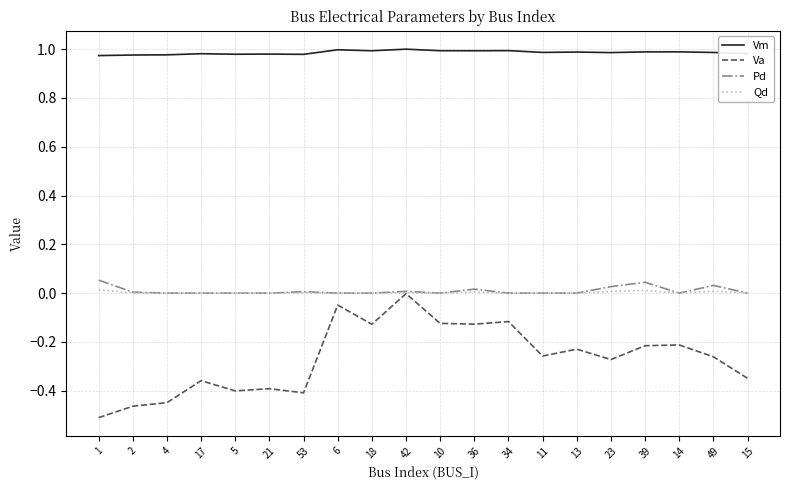

Which series has the widest spread of values?

Va